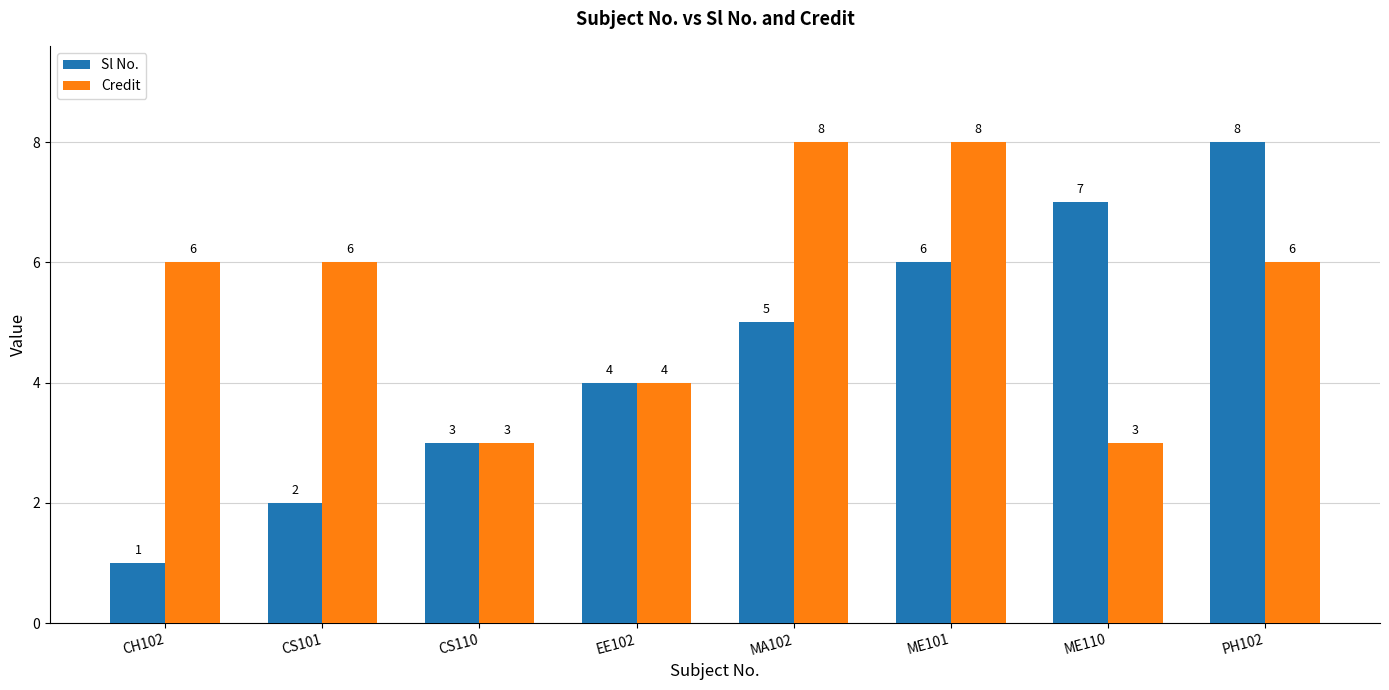

Which series has the largest total across all categories?

Credit